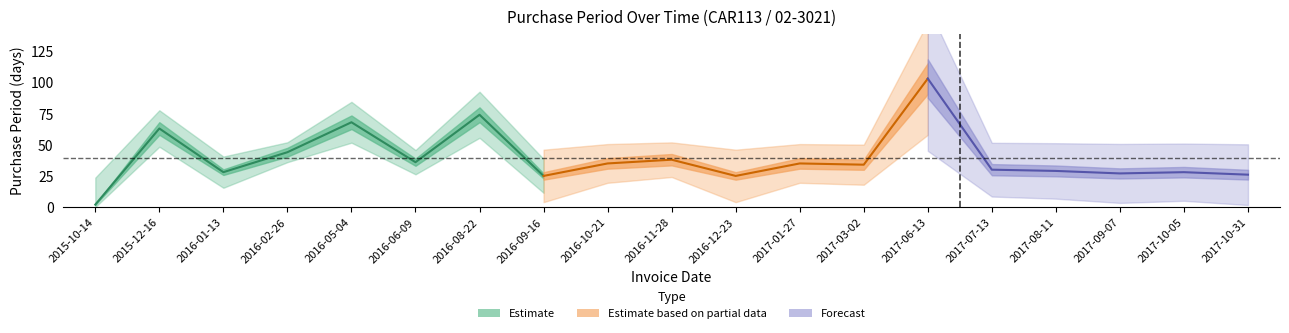

True or false: the data shows 43 at 2016-09-16.

False